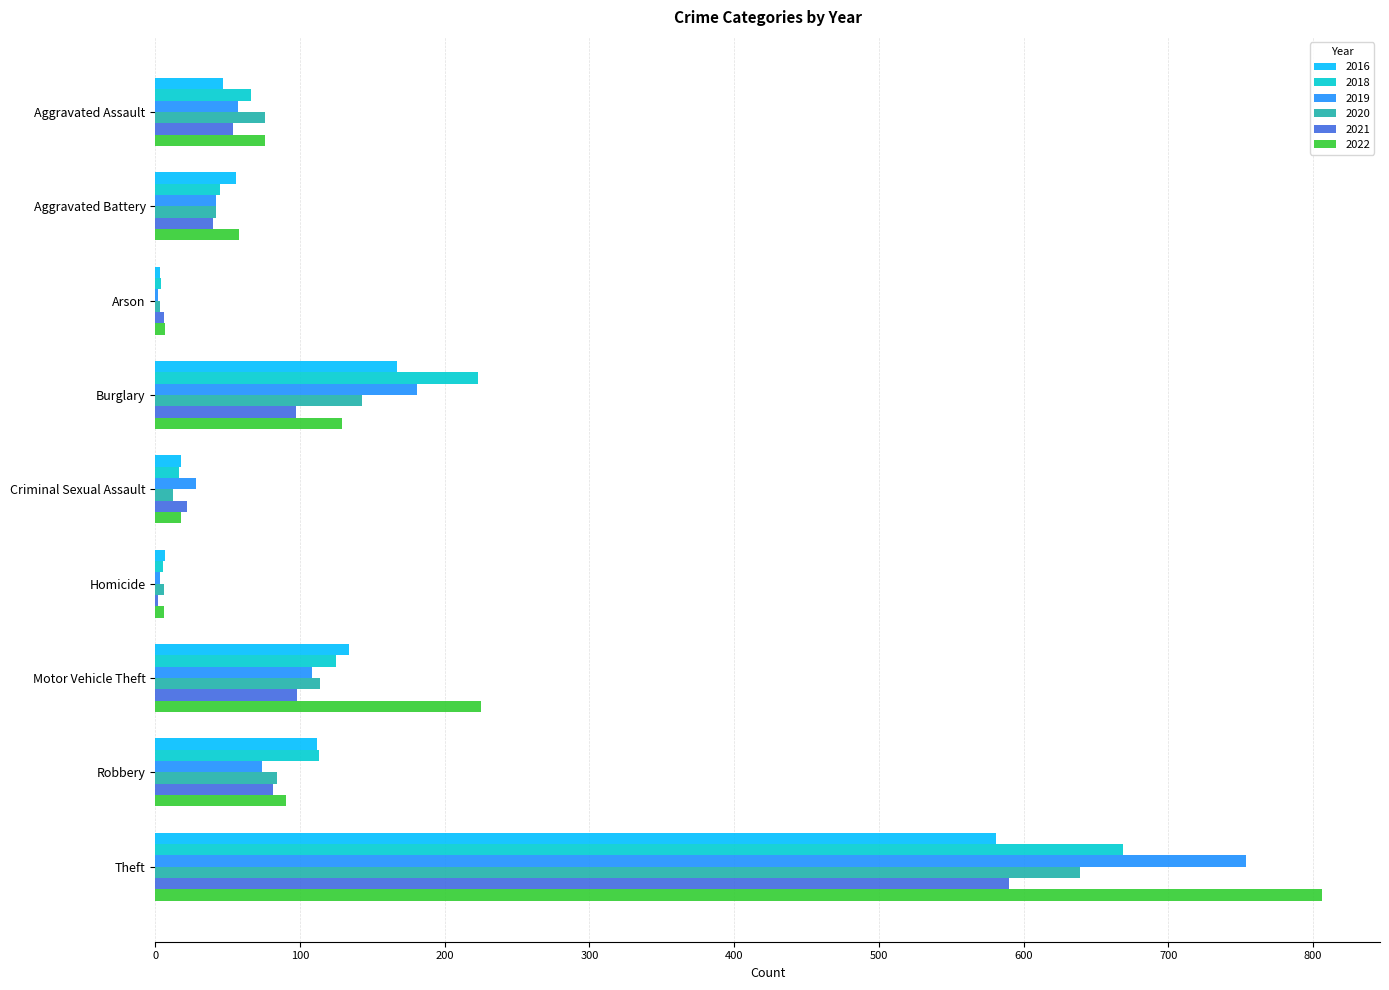

Between Burglary and Robbery, which series saw the biggest shift?

2018